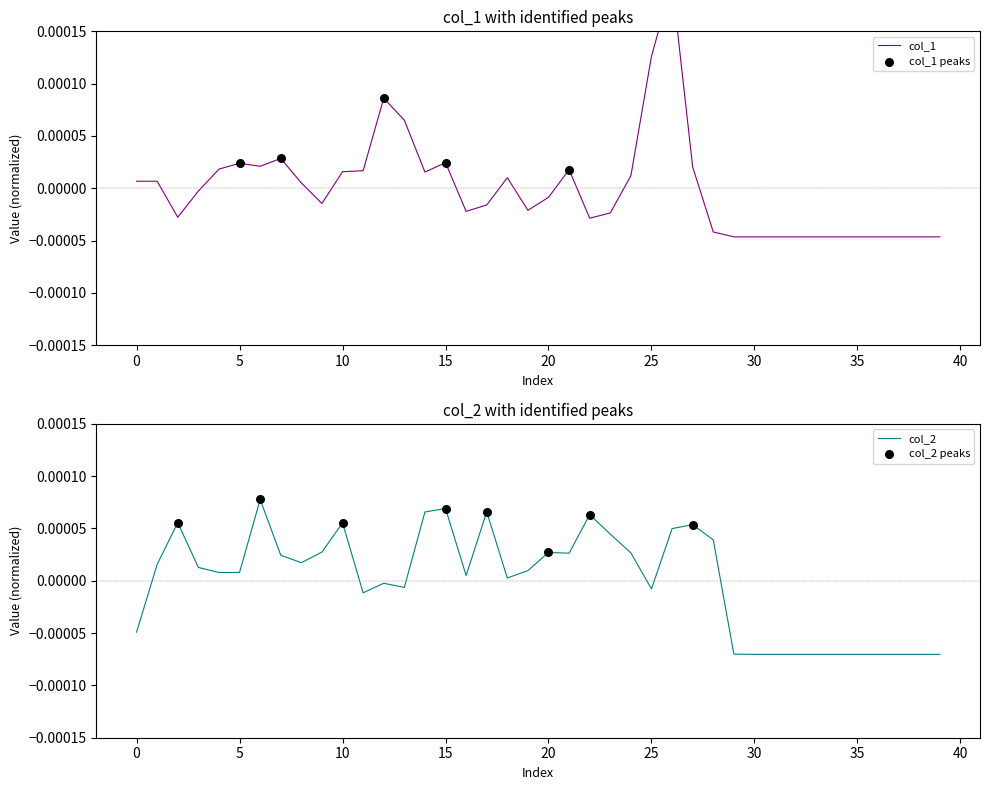

What are all the series names shown in the legend?

col_1, col_2